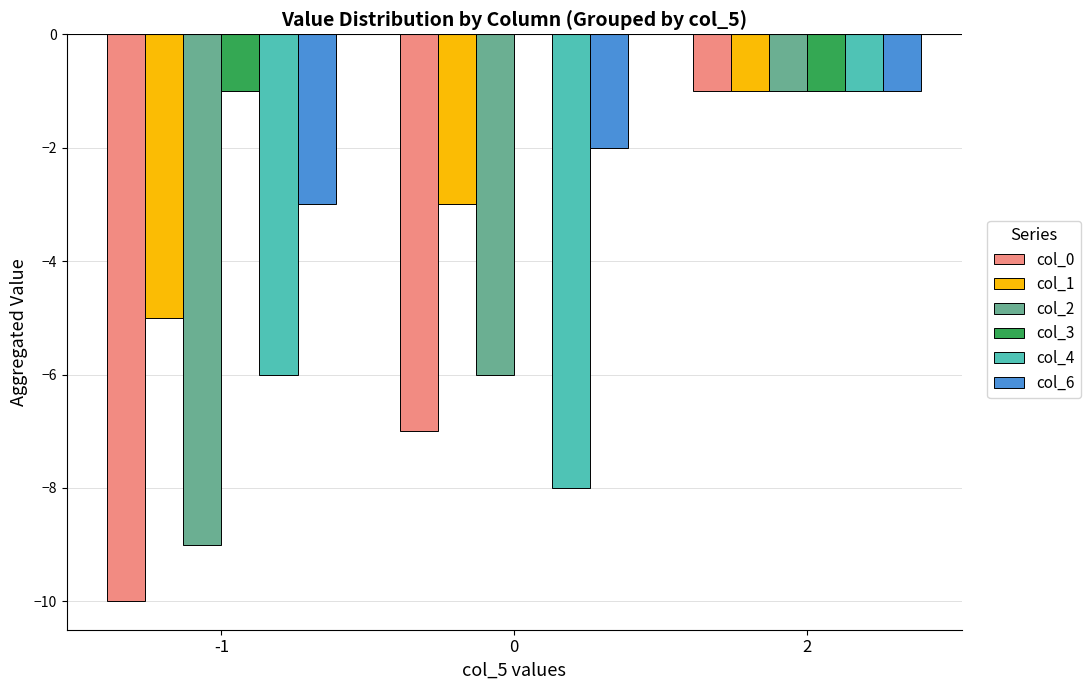

At which label does col_0 reach its peak?

2